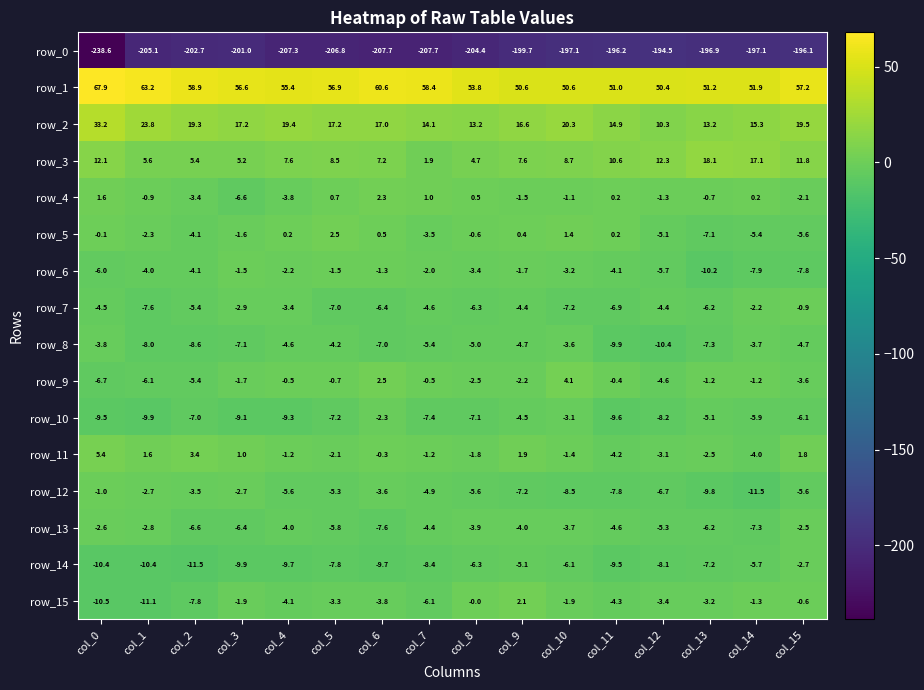

True or false: row_0 has a value of -270.1 at col_7.

False